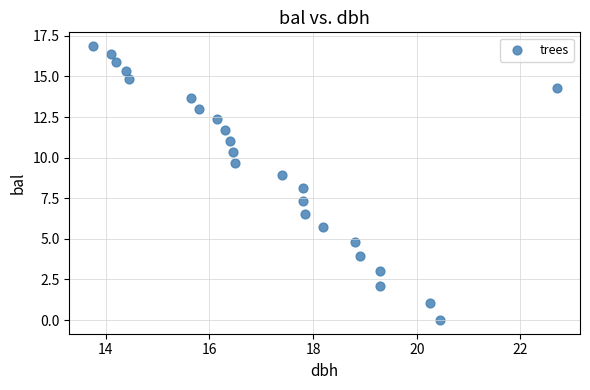

What is the range of Y values (max minus min)?

16.9